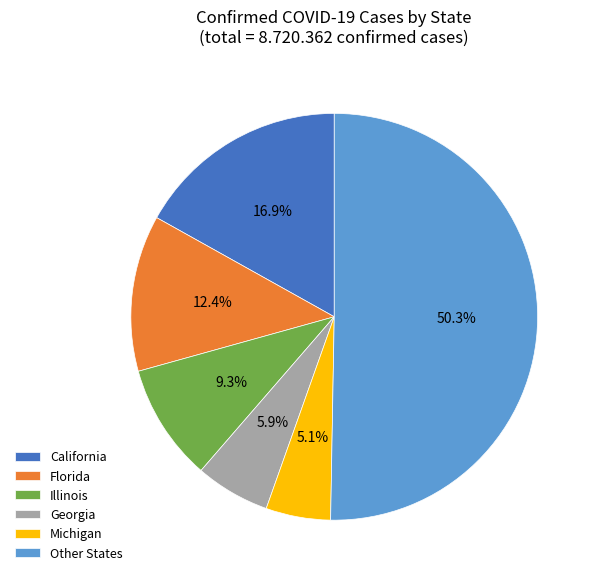

Rank the categories by value from lowest to highest.

Michigan, Georgia, Illinois, Florida, California, Other States